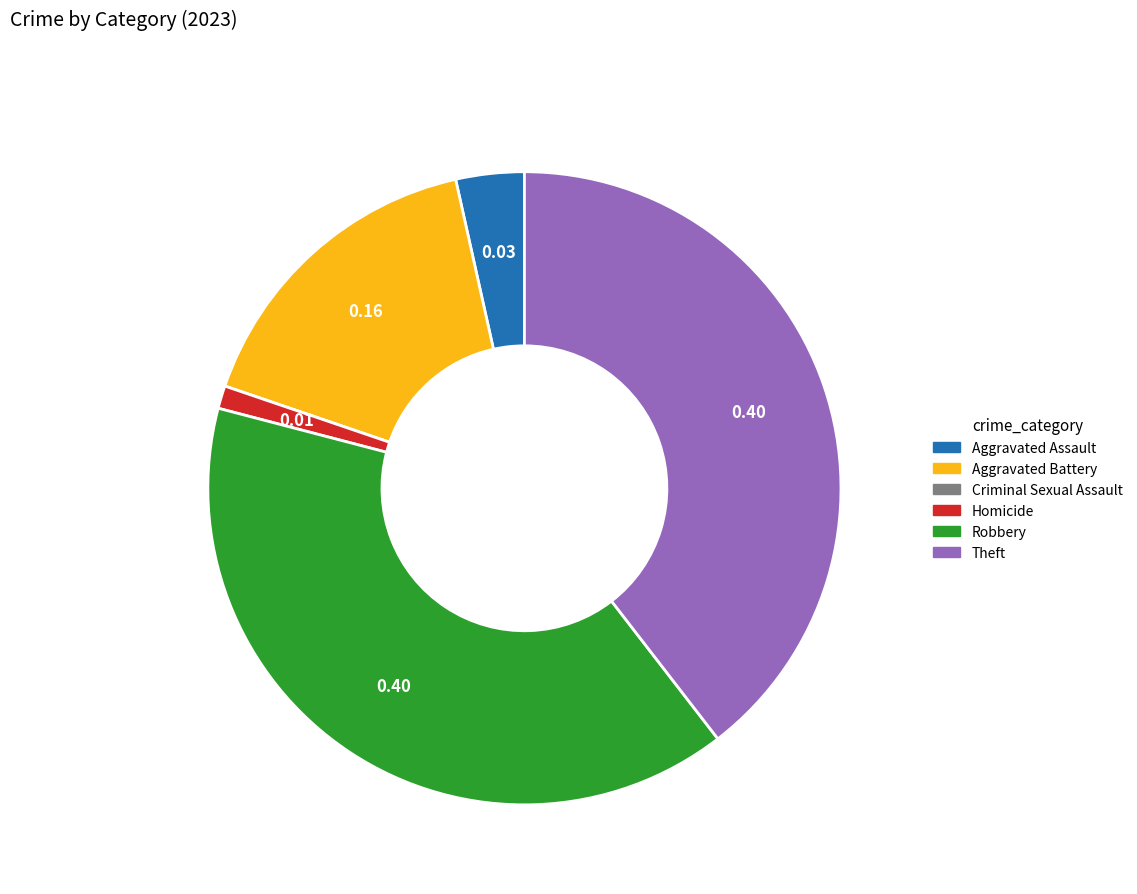

Between Aggravated Battery and Homicide, which is larger?

Aggravated Battery